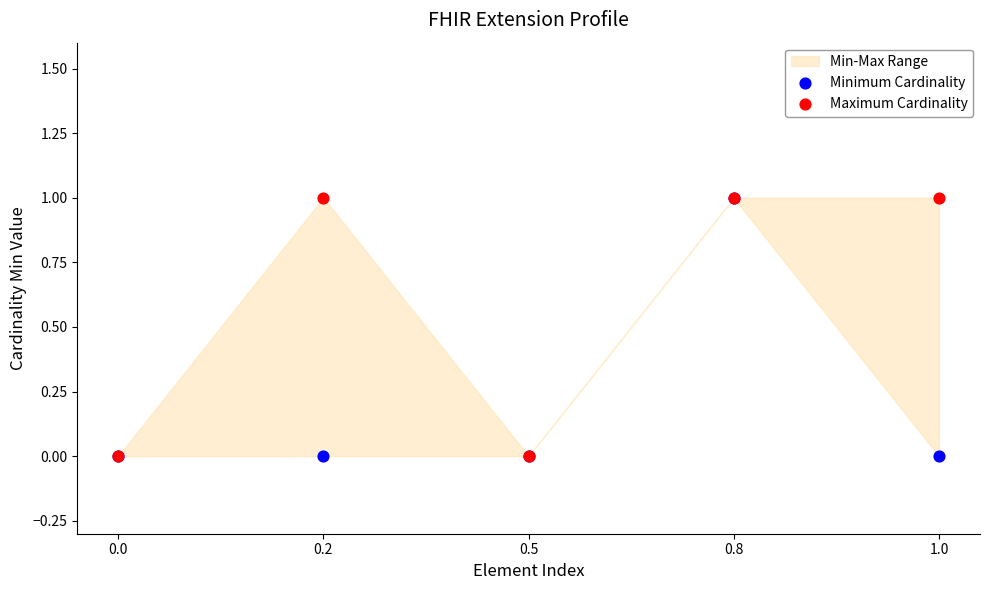

Which series has the widest spread of Y values?

Minimum Cardinality